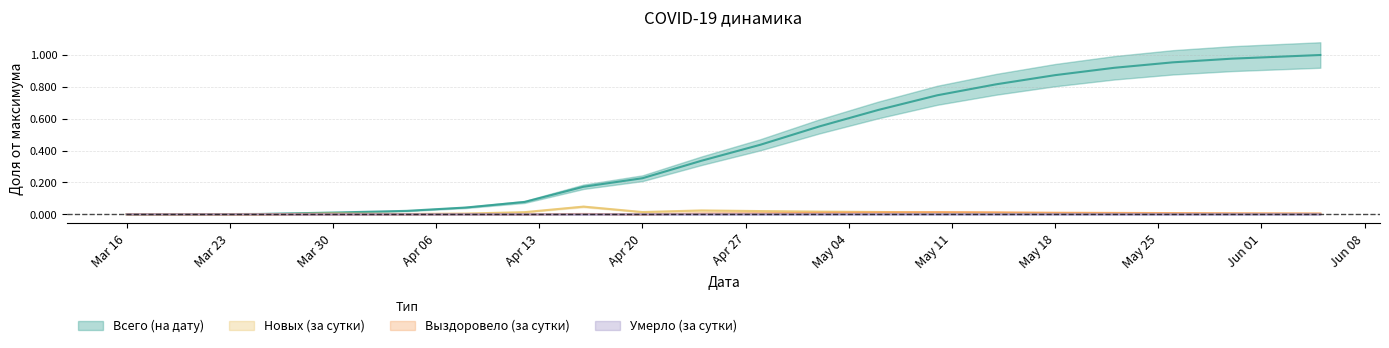

Count the Умерло (за сутки) values in the range 0 to 1.

20